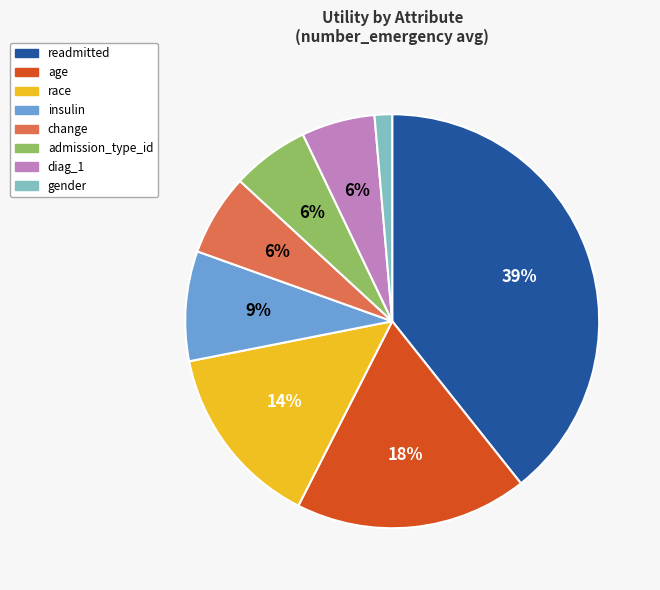

To the nearest percent, what is the difference between the largest and smallest slice percentages?

38%